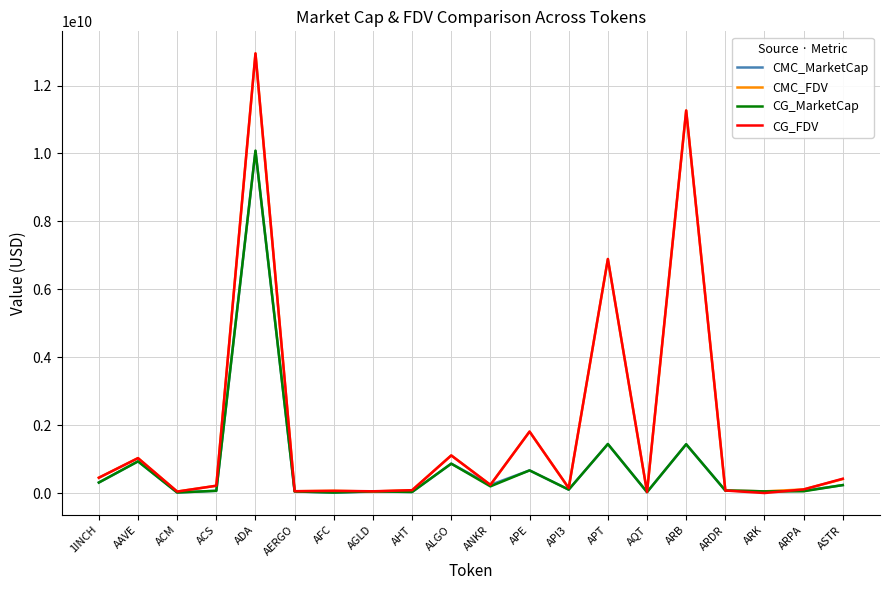

What is the difference between the highest and lowest values at ANKR?

44189482.0